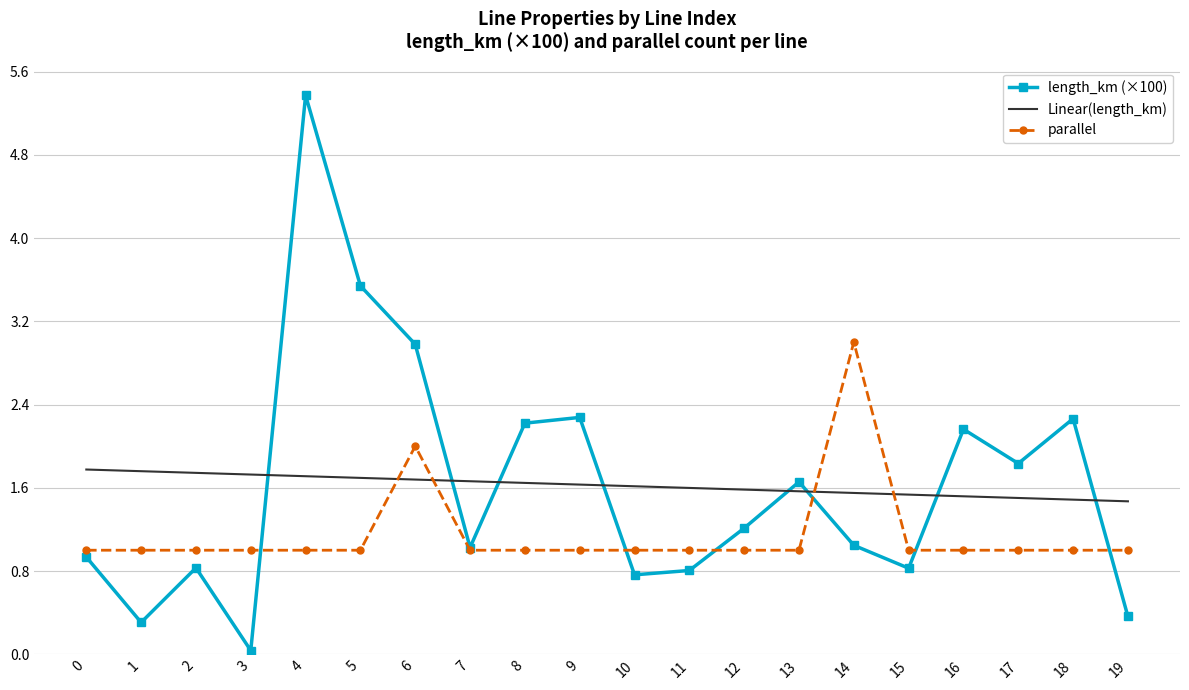

How many distinct data groups are displayed?

3